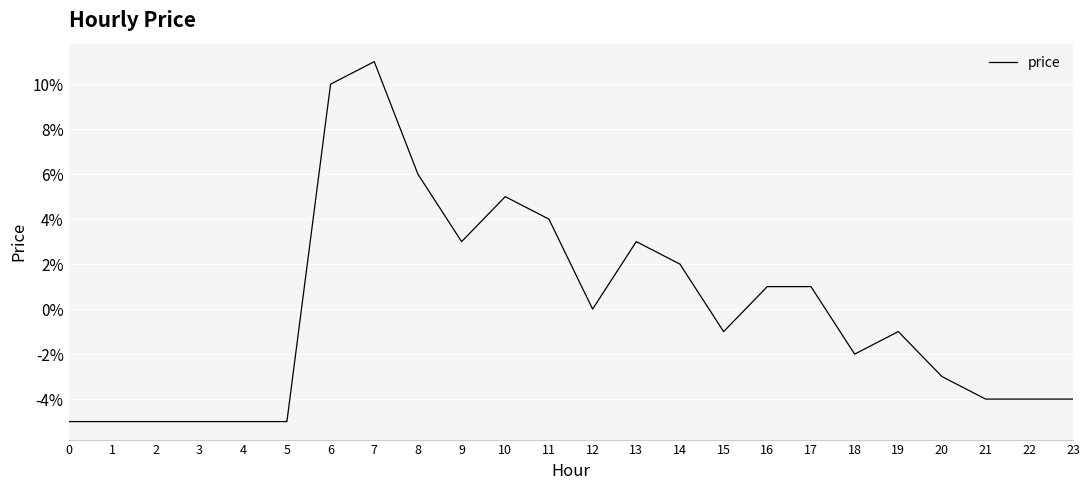

Is this an area chart (filled region under the line)?

No